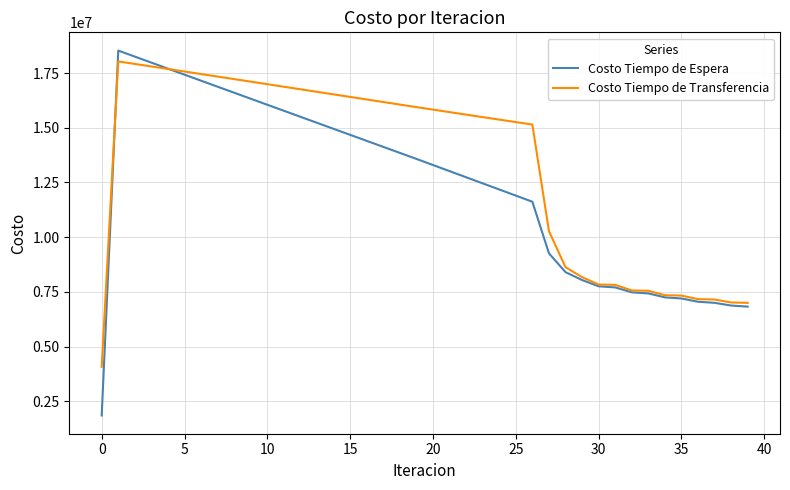

Which series has the largest total across all categories?

Costo Tiempo de Transferencia